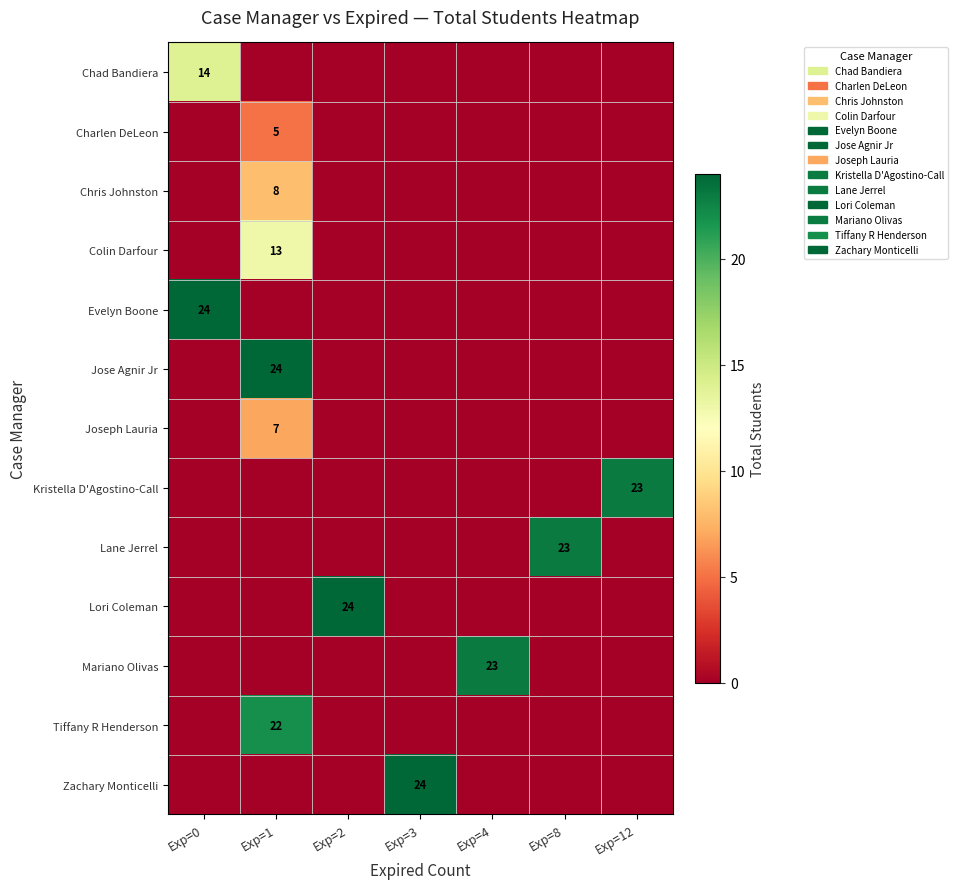

At which category is the sum across all series the highest?

Exp=1